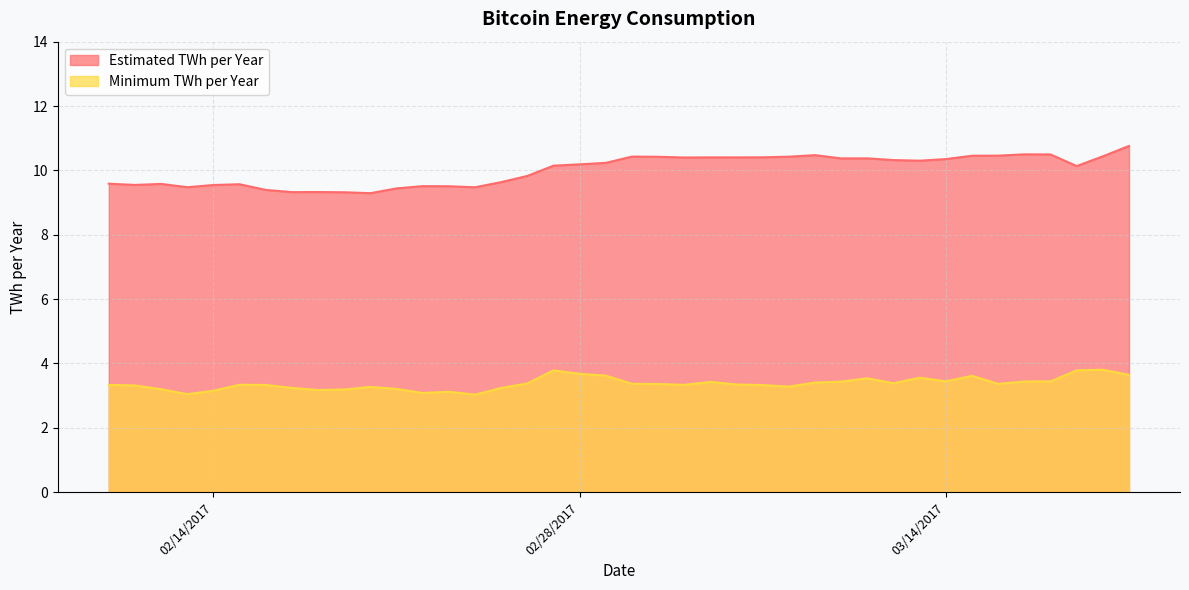

What is the label of the 35th point from the right?

2/15/2017